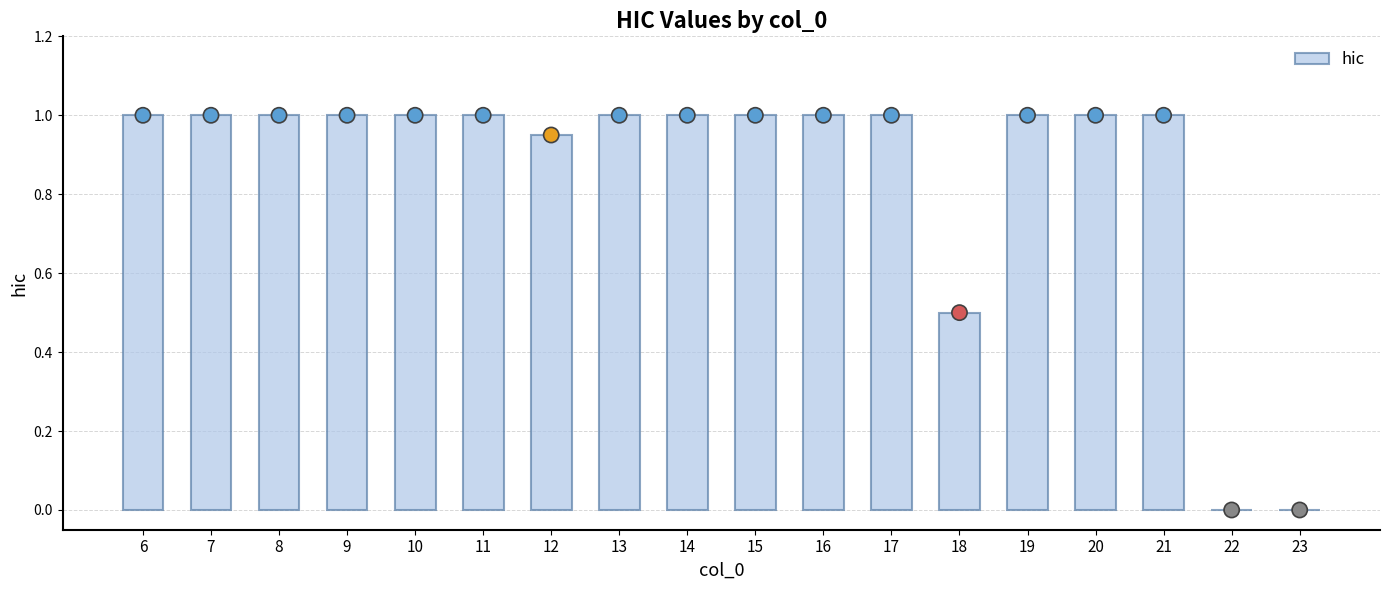

What is the change in value from 12 to 20?

+0.1